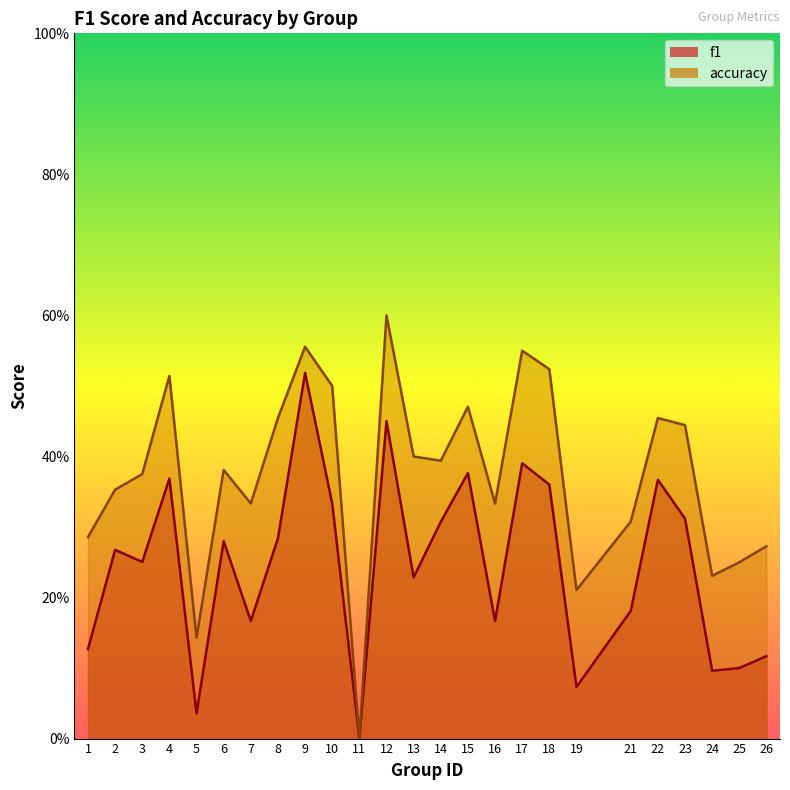

The f1 series shows 0.3 at 10. True or false?

True